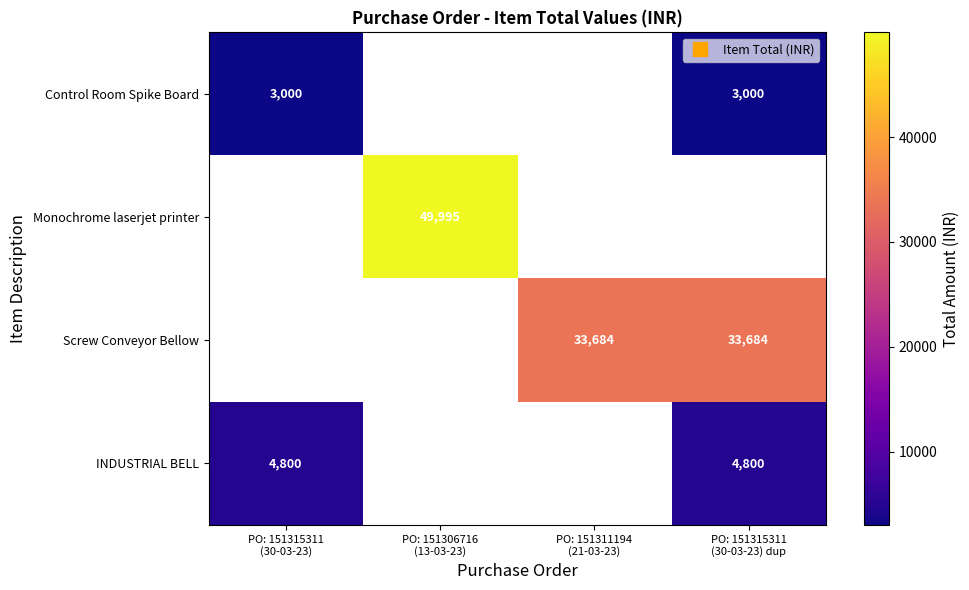

What is the greatest value displayed?

49995.0